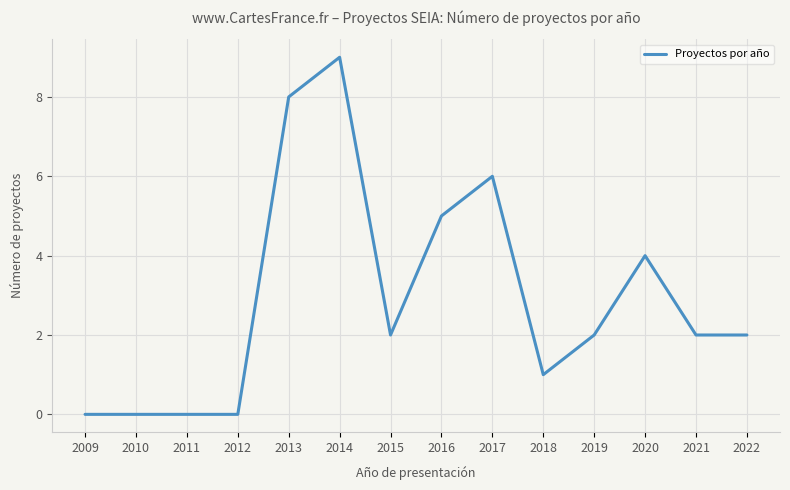

Between 2016 and 2009, which is larger?

2016